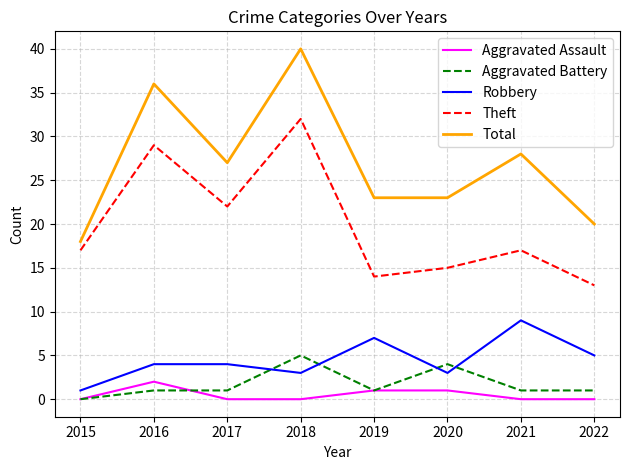

The value of Total at 2015 is 27. True or false?

False